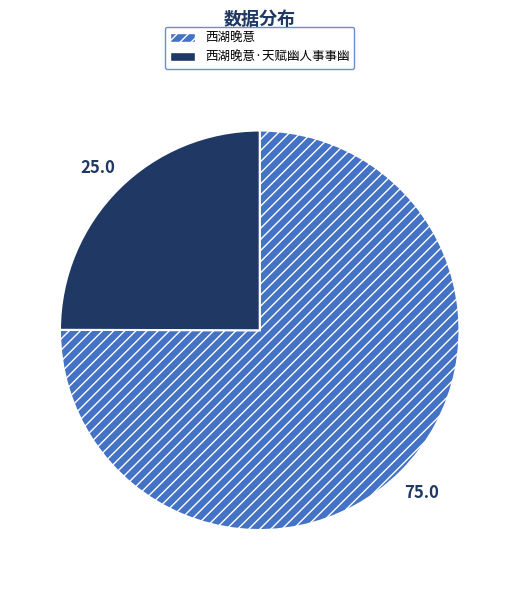

What is the smallest slice in the pie chart?

西湖晚意·天赋幽人事事幽